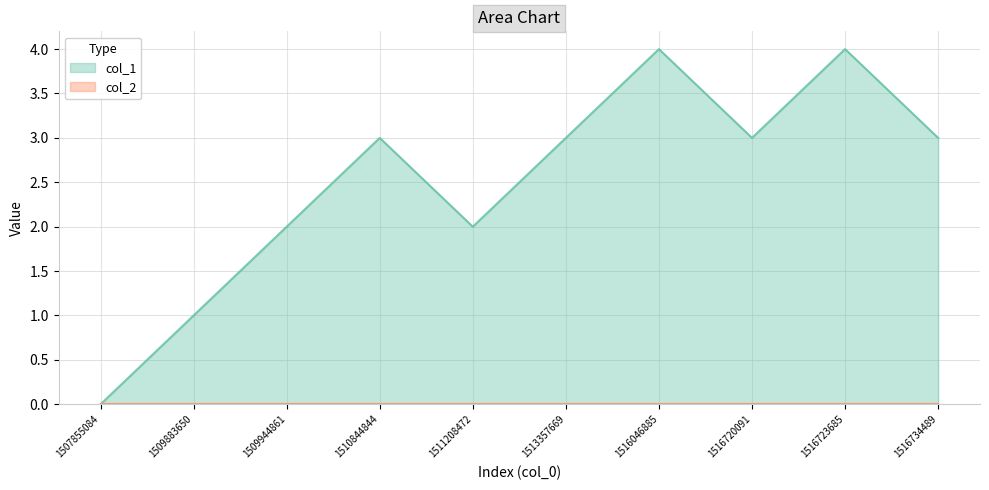

True or false: the data shows 3 at 1516046885.

False